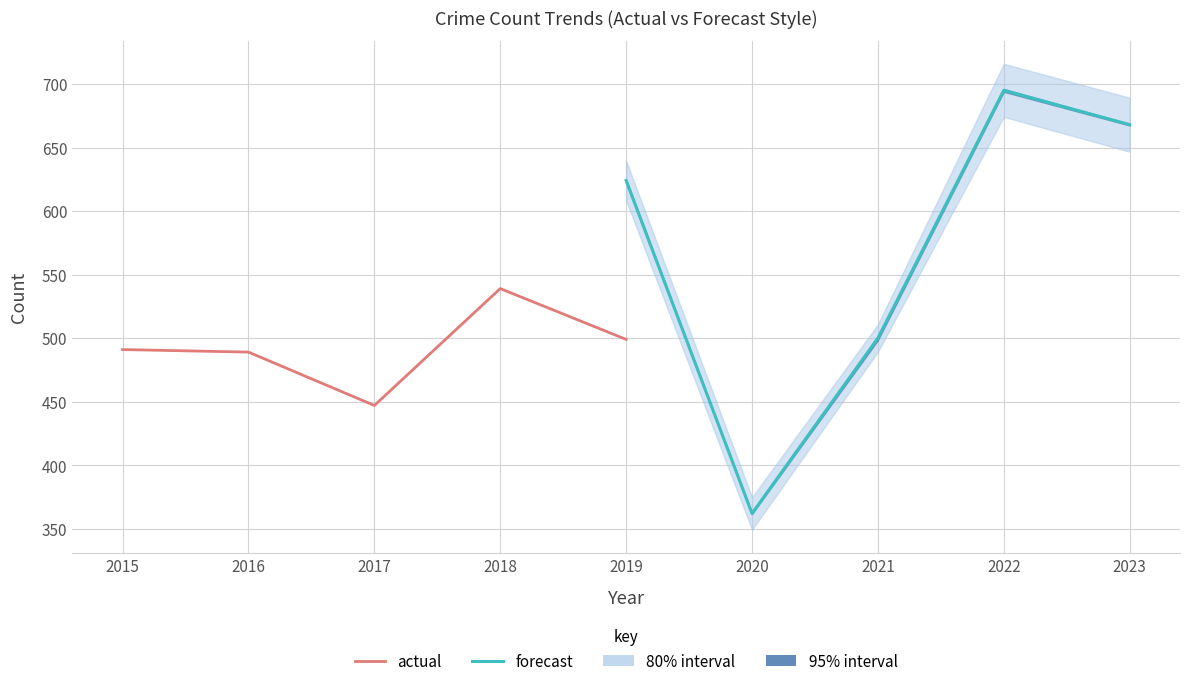

What is the smallest value displayed?

362